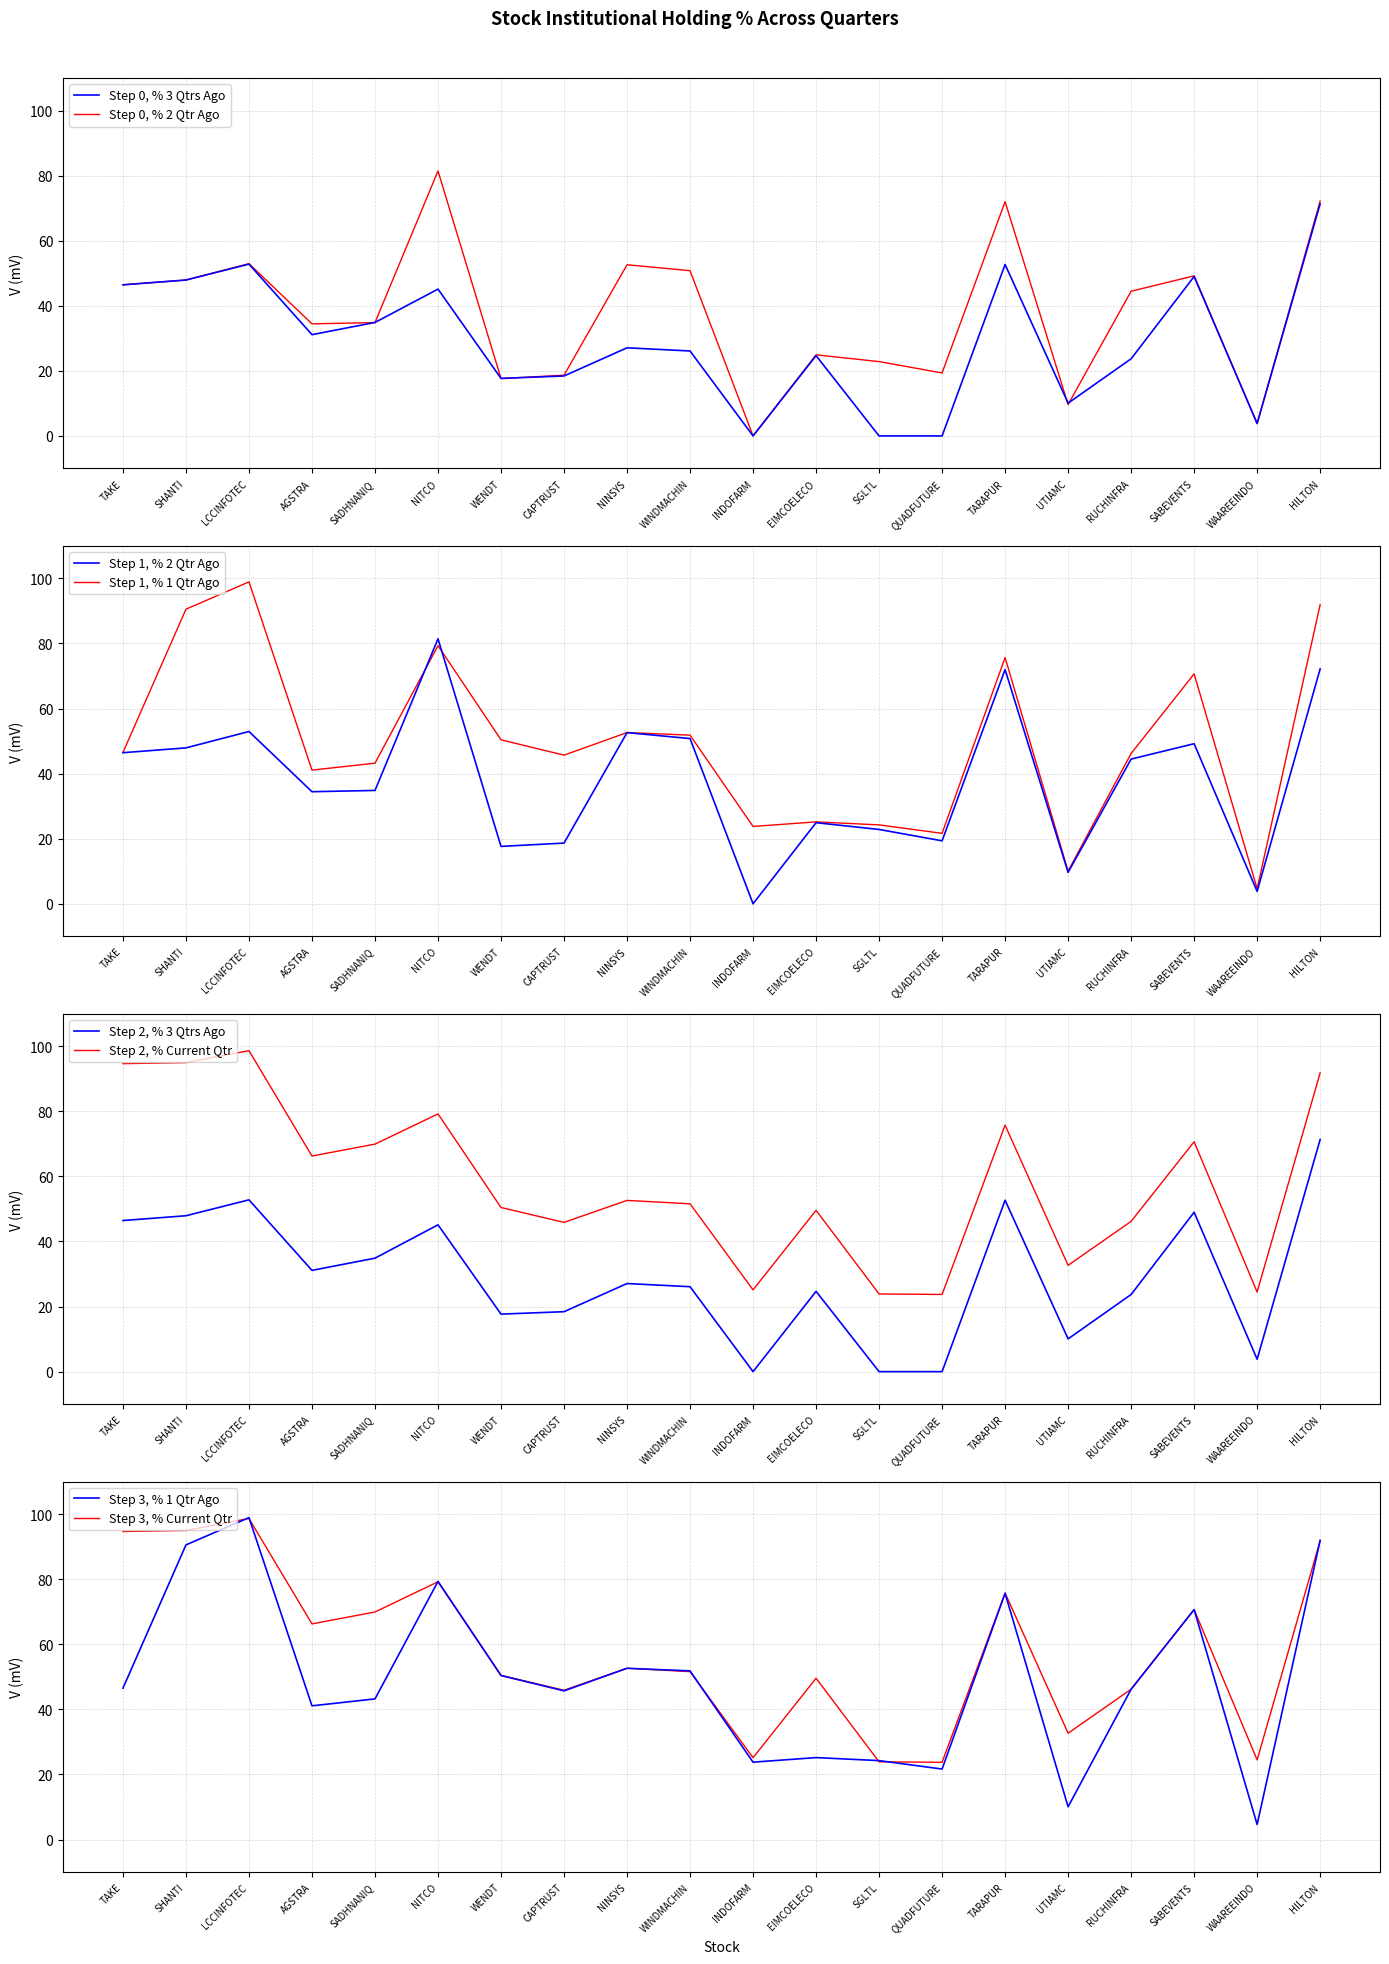

What is the highest value of the Step 0, % 2 Qtr Ago series?

81.4